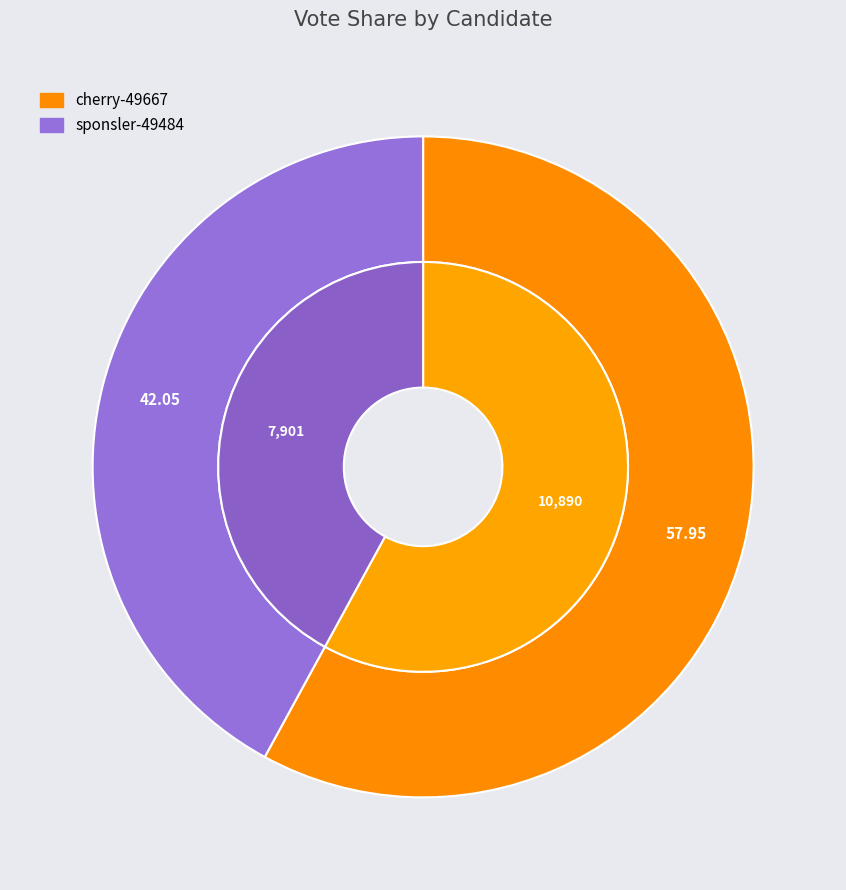

What is the ratio of the value at sponsler-49484 to the value at cherry-49667?

0.7